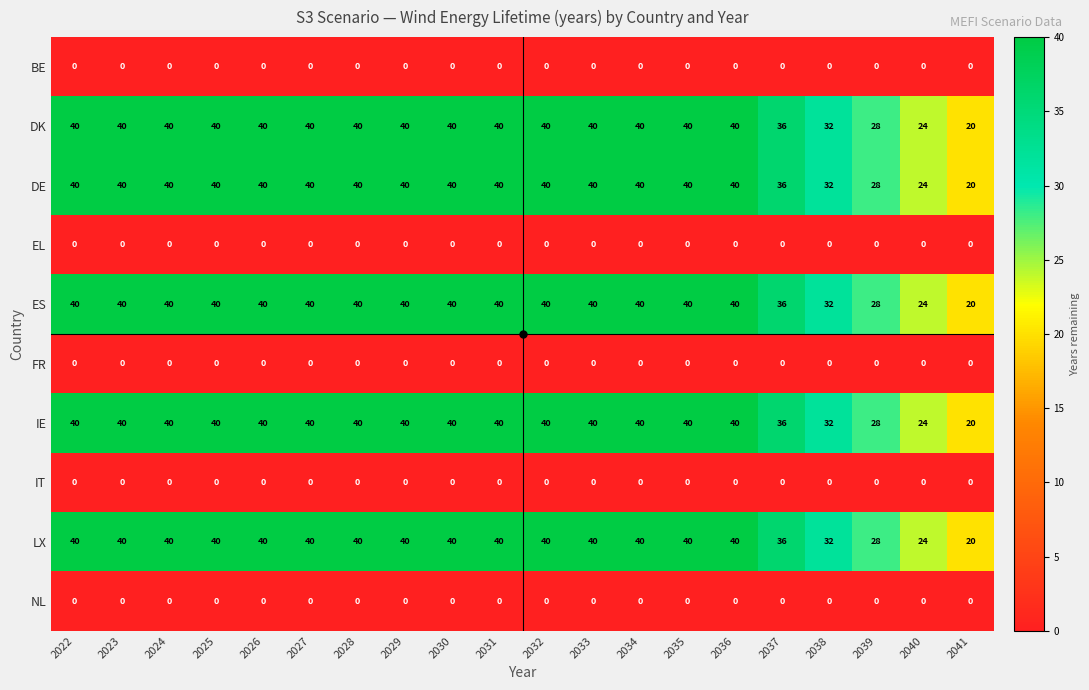

What is the spread (max minus min) of values at 2037?

36